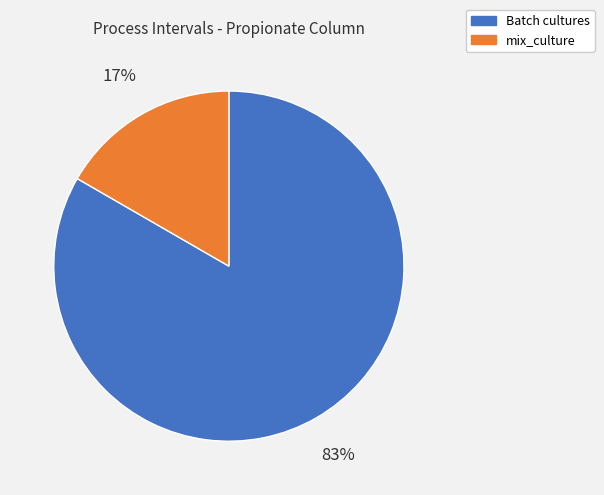

Rank the categories by value from lowest to highest.

mix_culture, Batch cultures